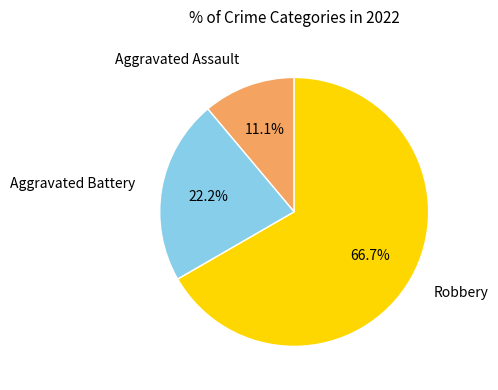

How much of the chart is everything except Aggravated Assault?

88.9%